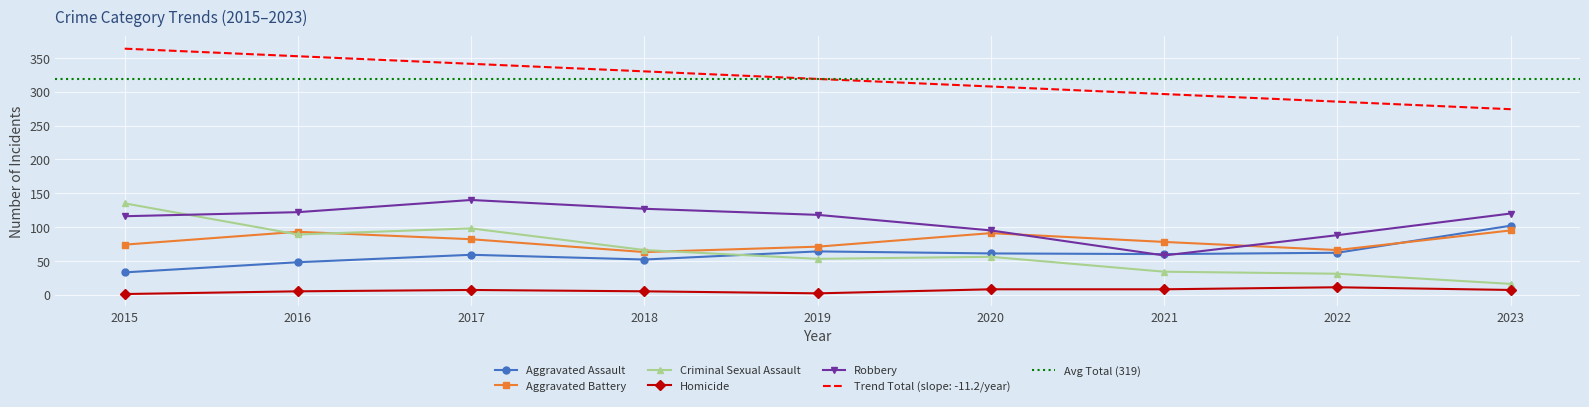

Reading left to right, extract all data points from this chart.

Aggravated Assault: 2015=33	2016=48	2017=59	2018=52	2019=64	2020=61	2021=60	2022=62	2023=102
Aggravated Battery: 2015=74	2016=93	2017=82	2018=63	2019=71	2020=91	2021=78	2022=66	2023=95
Criminal Sexual Assault: 2015=135	2016=89	2017=98	2018=66	2019=53	2020=56	2021=34	2022=31	2023=16
Homicide: 2015=1	2016=5	2017=7	2018=5	2019=2	2020=8	2021=8	2022=11	2023=7
Robbery: 2015=116	2016=122	2017=140	2018=127	2019=118	2020=95	2021=58	2022=88	2023=120